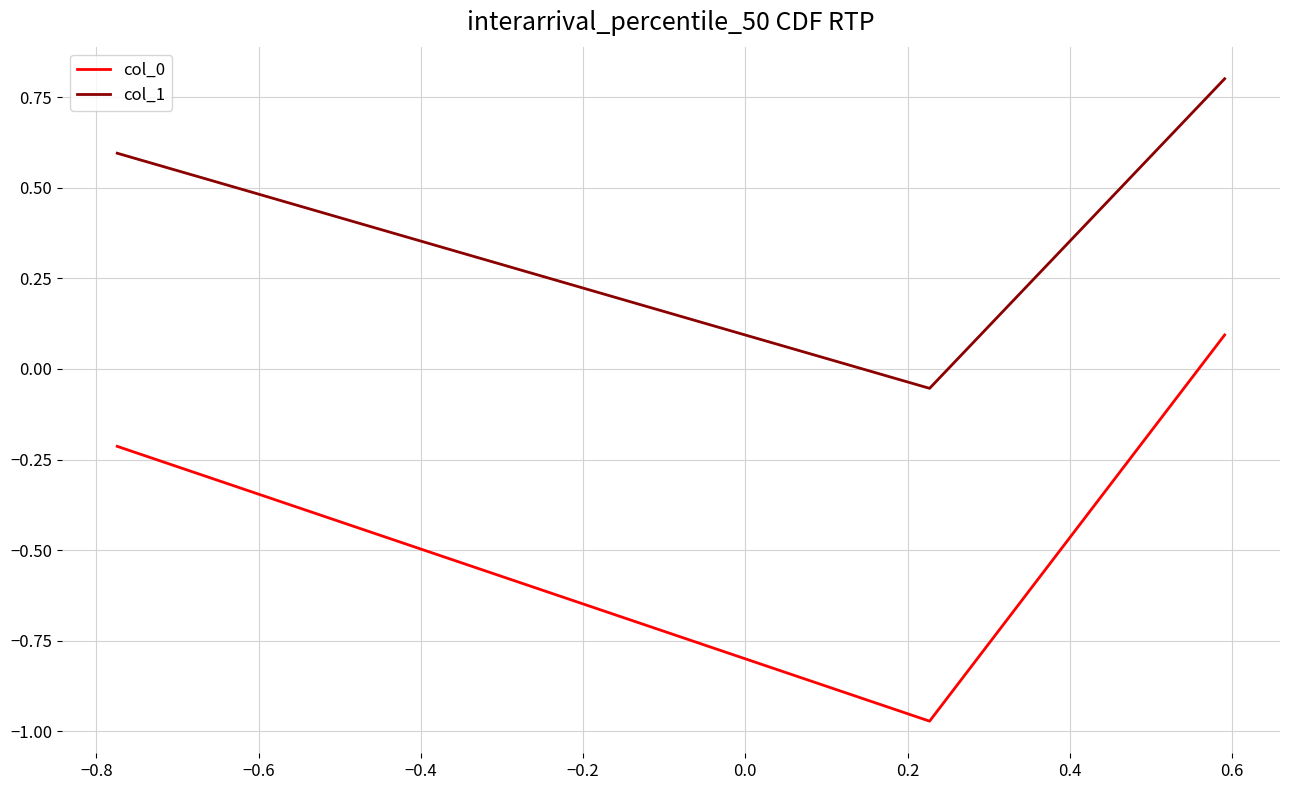

What is the average value of the col_1 series?

0.4